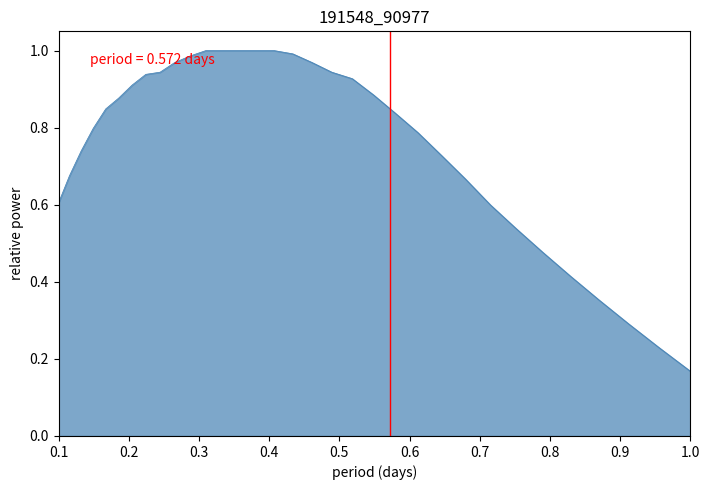

Does the chart have visible grid lines?

No